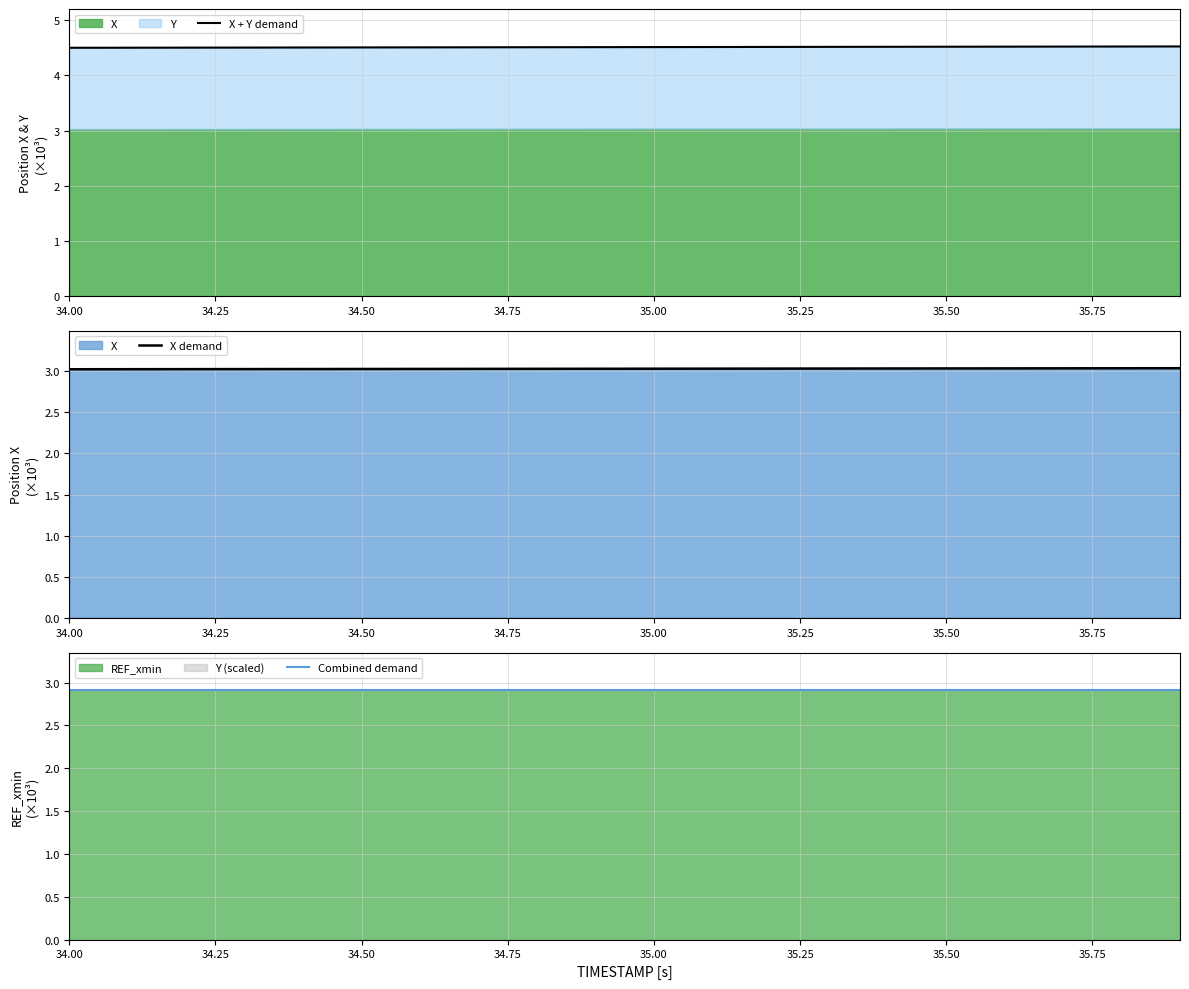

Reading right to left, transcribe all the data shown in this chart.

X + Y demand: 4.5	4.5	4.5	4.5	4.5	4.5	4.5	4.5	4.5	4.5	4.5	4.5	4.5	4.5	4.5	4.5	4.5	4.5	4.5	4.5
X demand: 3.0	3.0	3.0	3.0	3.0	3.0	3.0	3.0	3.0	3.0	3.0	3.0	3.0	3.0	3.0	3.0	3.0	3.0	3.0	3.0
Combined demand: 2.9	2.9	2.9	2.9	2.9	2.9	2.9	2.9	2.9	2.9	2.9	2.9	2.9	2.9	2.9	2.9	2.9	2.9	2.9	2.9